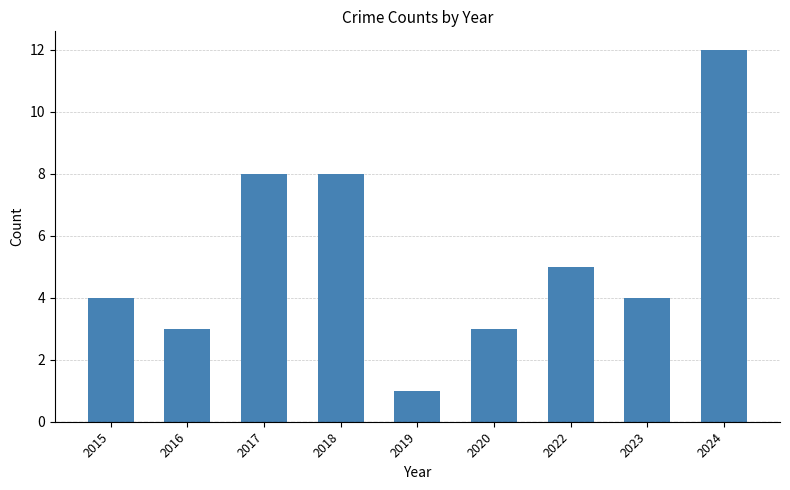

The chart shows a value of 5 at 2022. True or false?

True